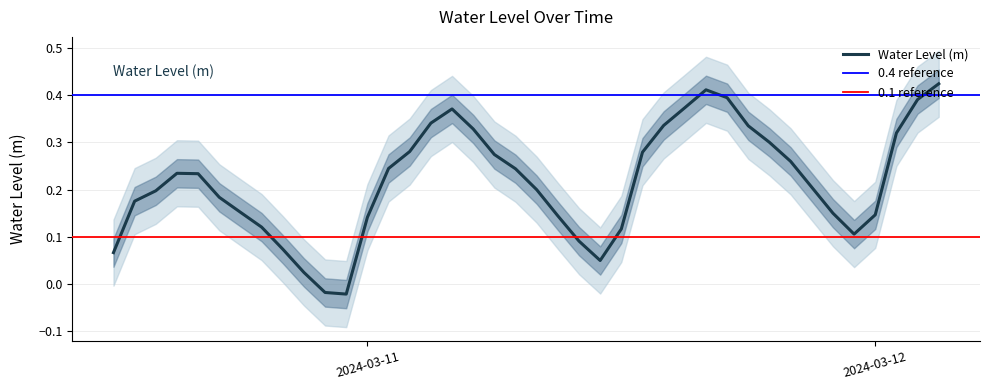

What position from the right is 2024-03-10 23:00:00?

29